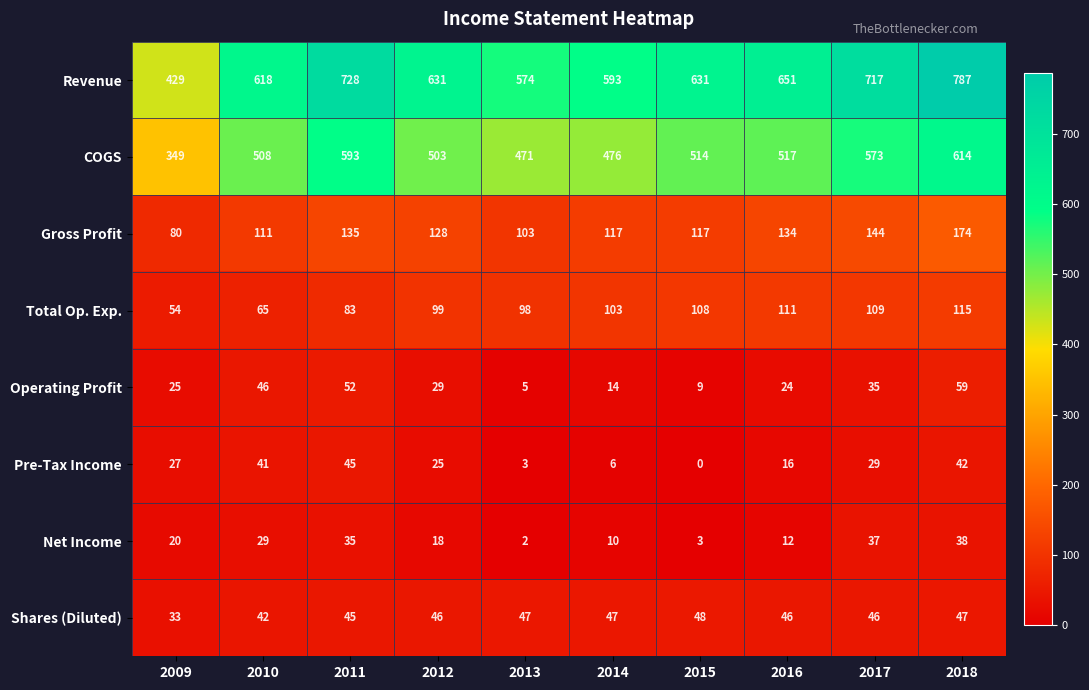

What is the sum of all Net Income values?

204